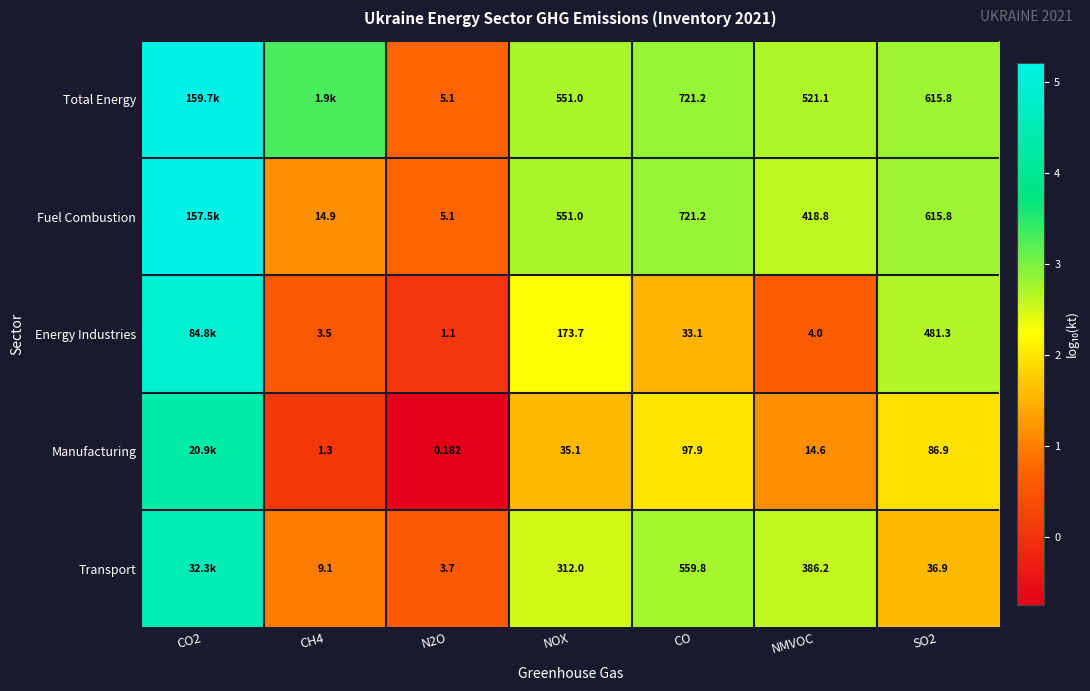

Is the value of Energy Industries at NOX greater than the value of Total Energy at NOX?

No